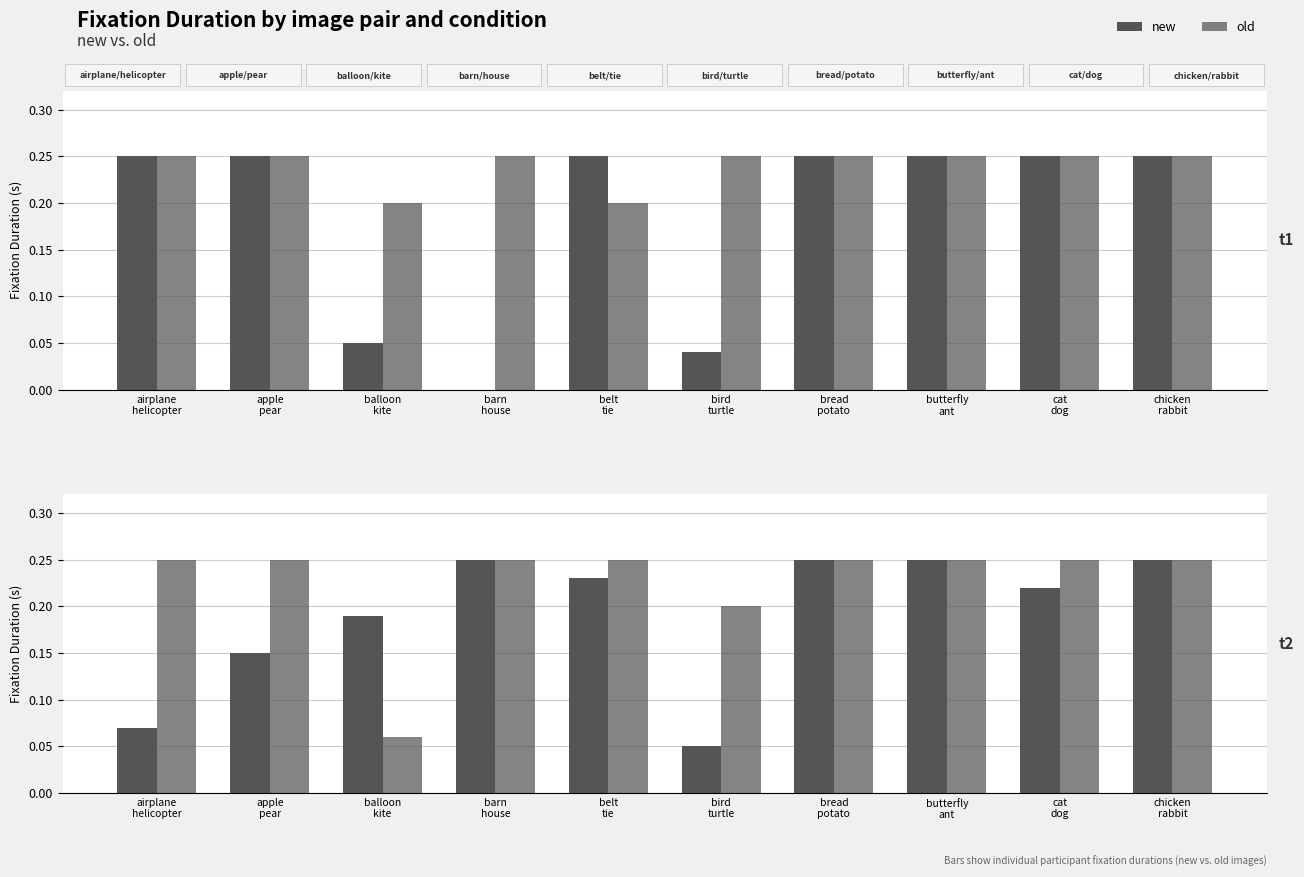

Which category has the highest value across all series?

barn
house